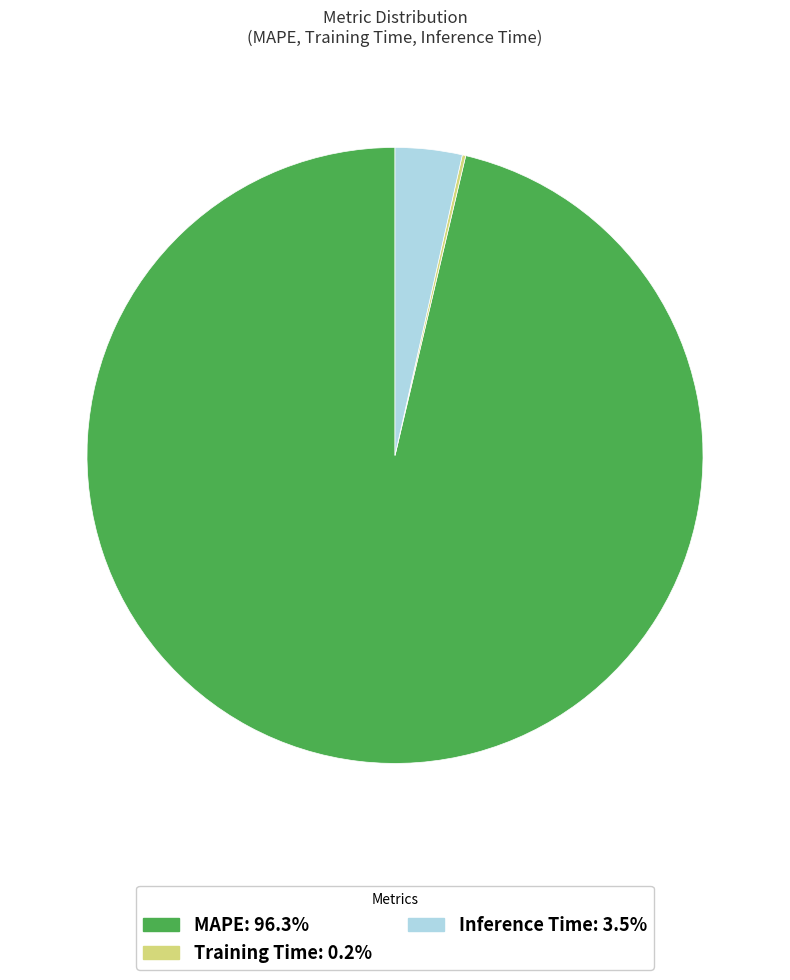

What is the largest slice in the pie chart?

MAPE